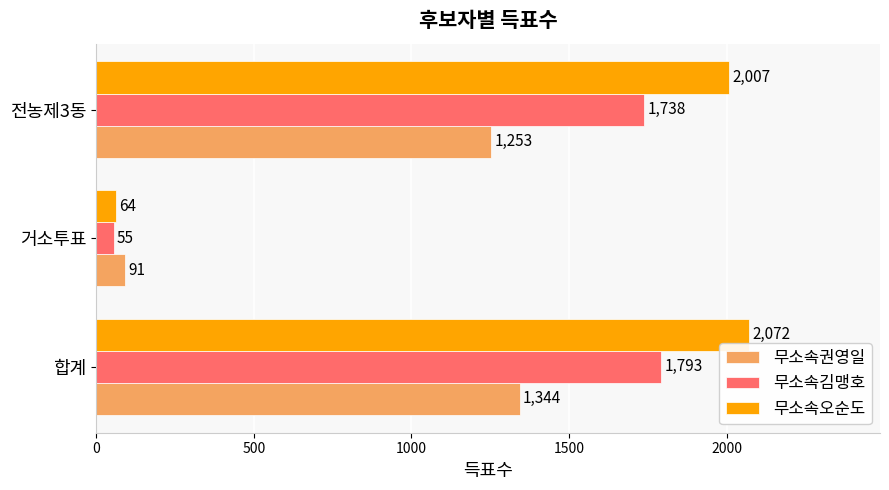

What is the minimum value shown in the chart?

55